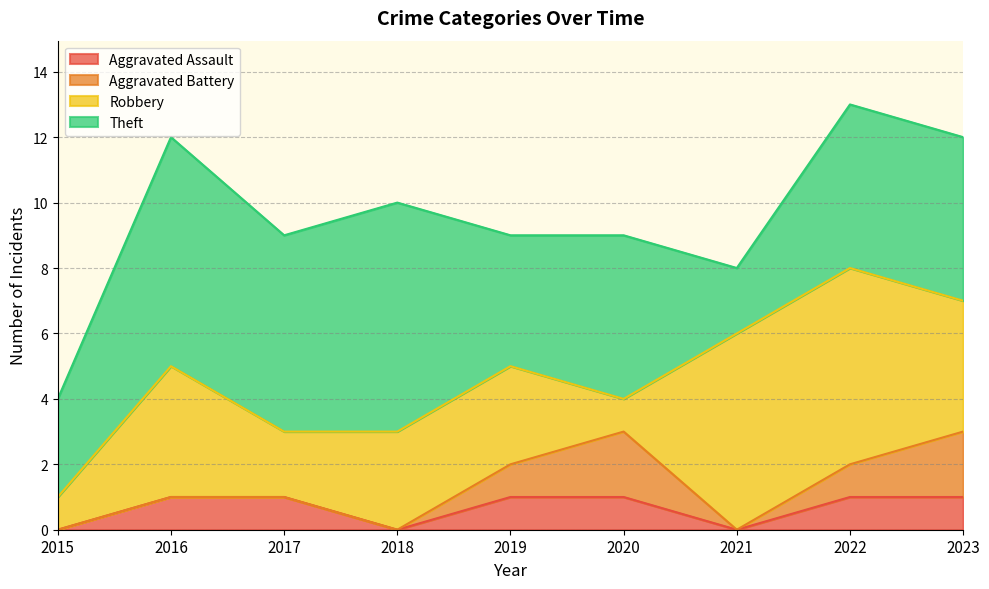

What is the average value of the Theft series?

5